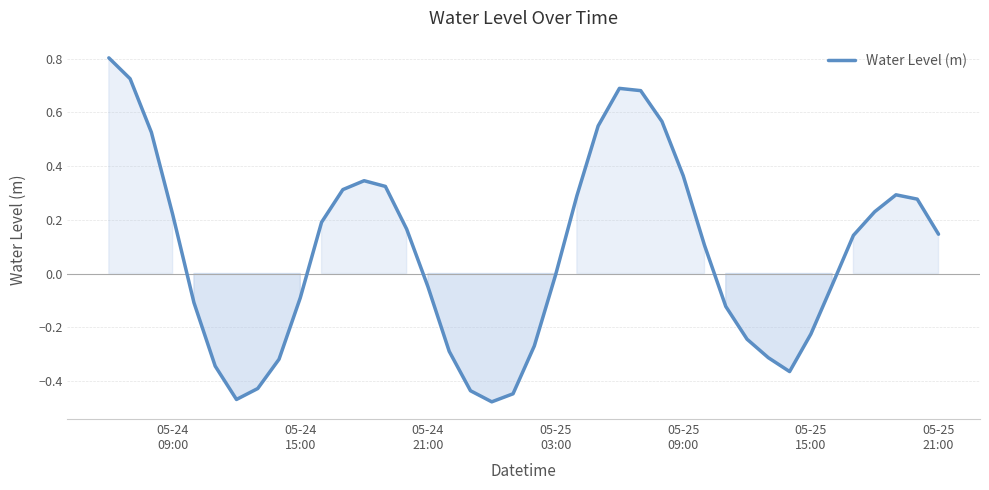

What is the difference between the maximum and minimum values?

1.3